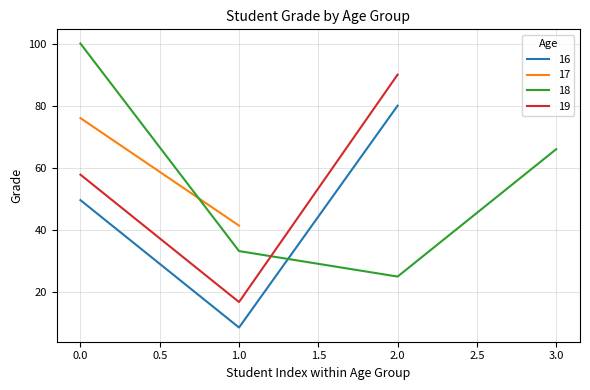

The value of 16 at 1.0 is 3.1. True or false?

False